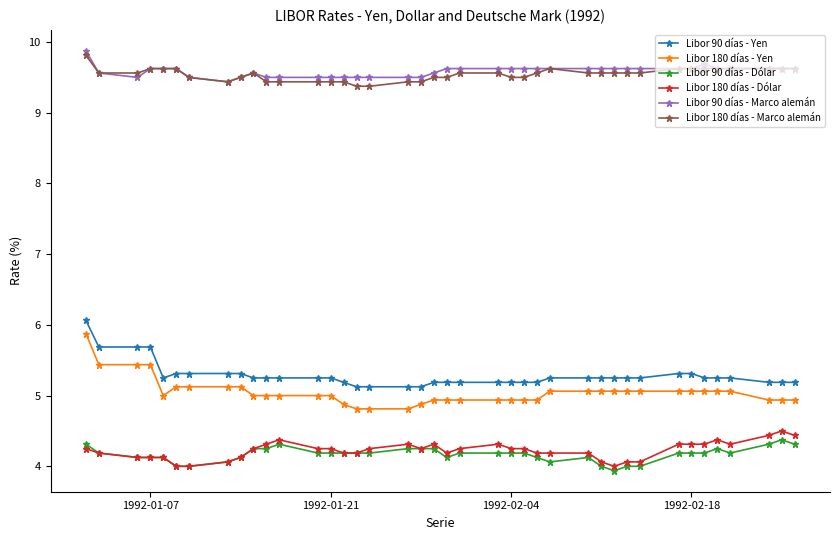

How many categories are shown in the chart?

40